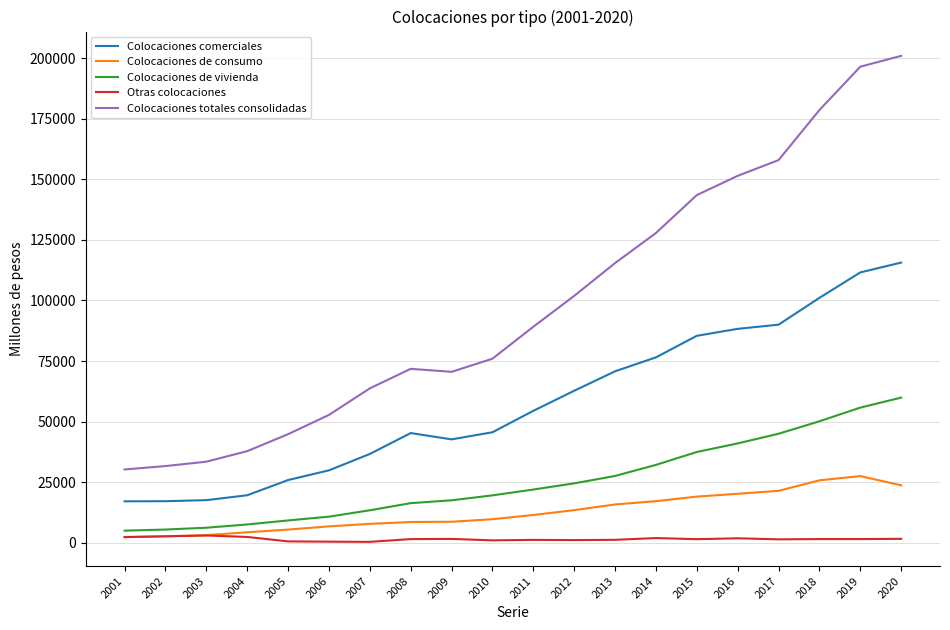

Which series changed the most between 2004 and 2007?

Colocaciones totales consolidadas